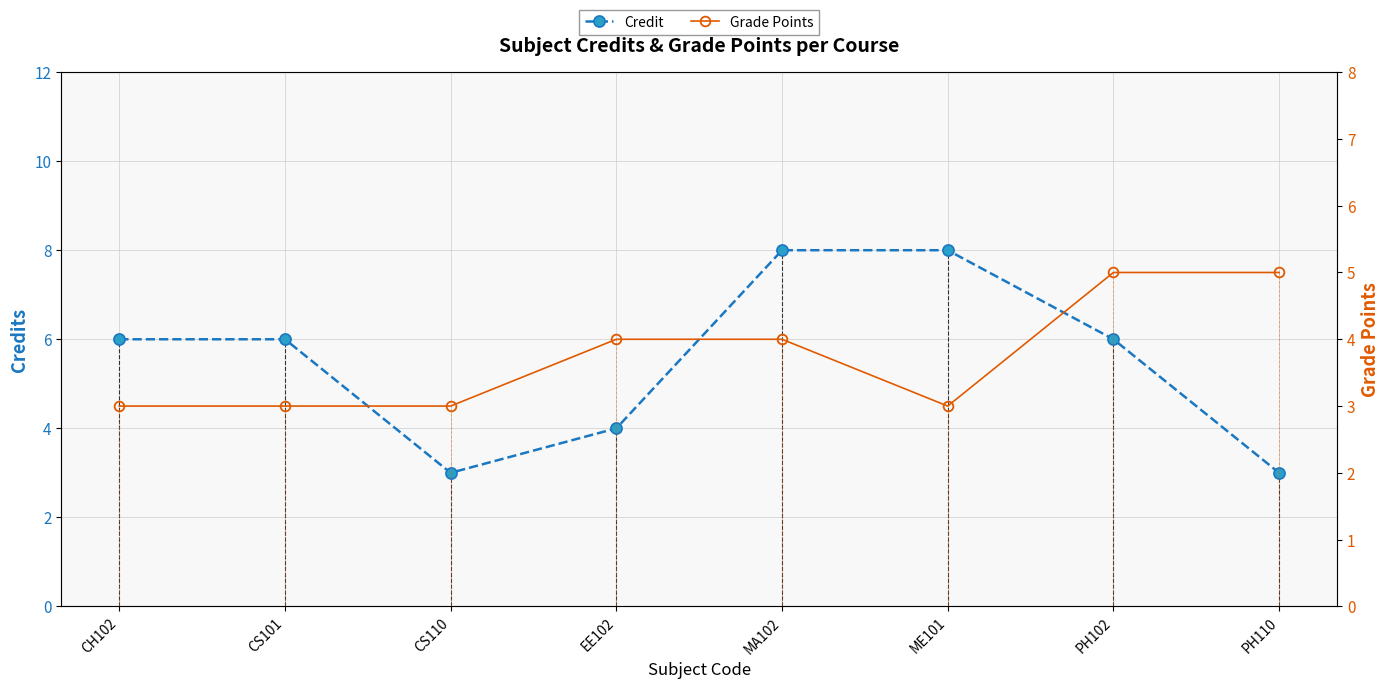

What is the difference between the highest and lowest values at CS101?

3